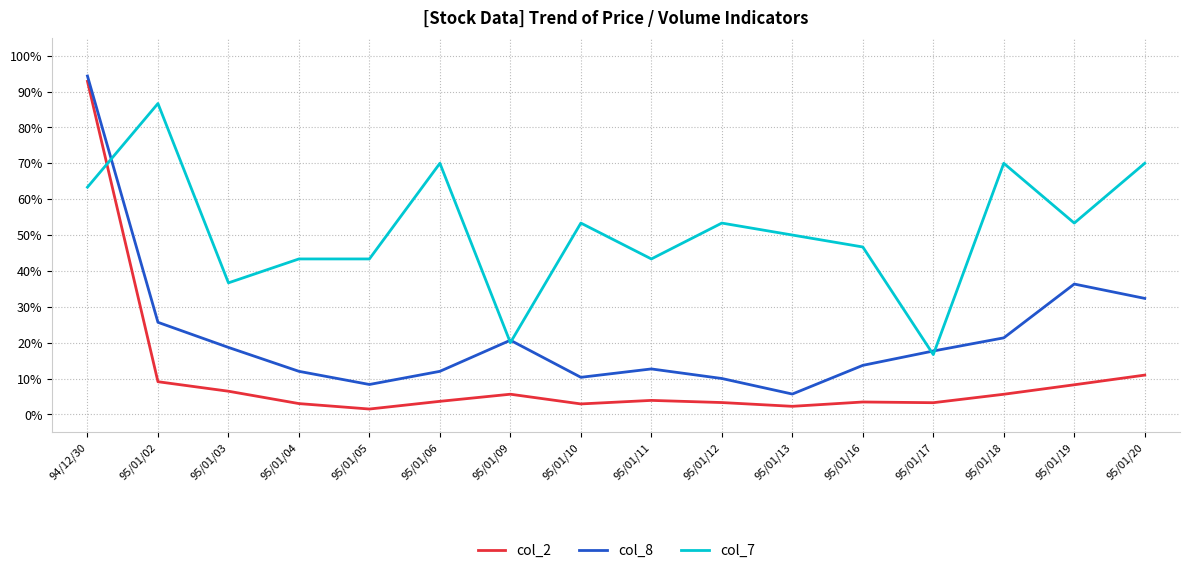

Which series has the largest total across all categories?

col_7